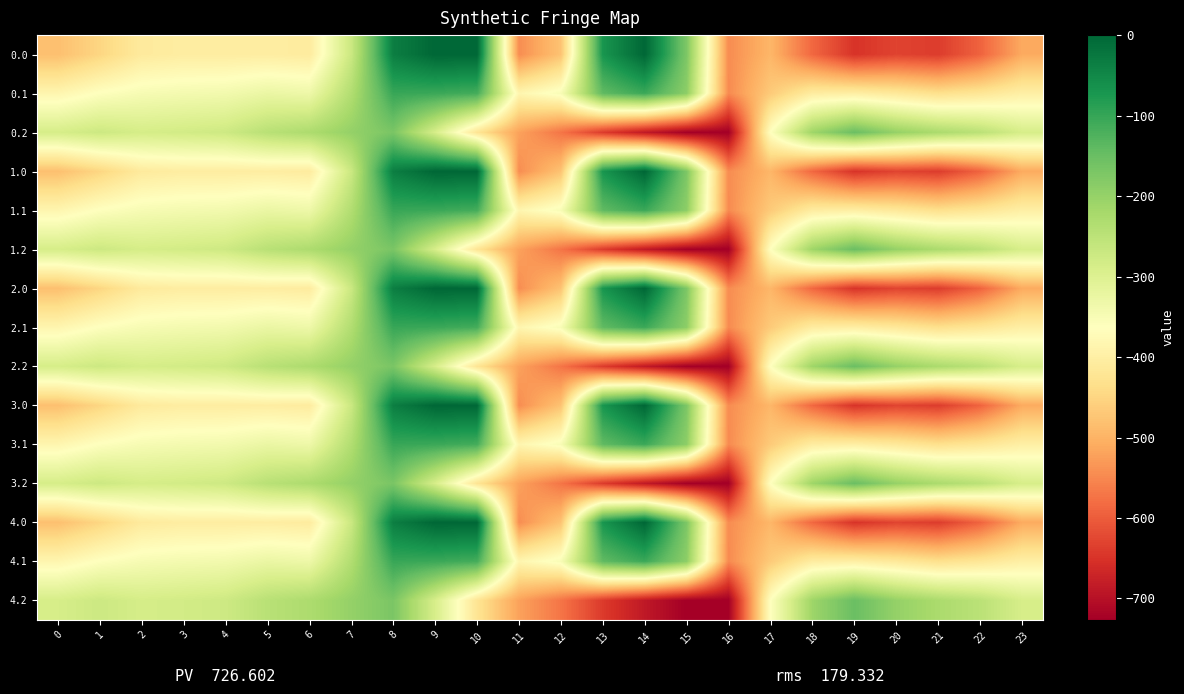

Reading right to left, list all the values displayed in this chart.

0.0: 23=-511.3	22=-592.3	21=-638.4	20=-629.9	19=-649.2	18=-586.7	17=-494.8	16=-545.4	15=-172.8	14=-0.3	13=-70.2	12=-477.2	11=-544.3	10=0.0	9=0.0	8=-35.0	7=-270.7	6=-408.0	5=-403.8	4=-404.9	3=-404.4	2=-410.3	1=-449.5	0=-482.0
0.1: 23=-399.4	22=-419.9	21=-432.4	20=-414.5	19=-400.2	18=-405.4	17=-466.6	16=-547.3	15=-190.4	14=-105.5	13=-141.2	12=-350.8	11=-384.7	10=-114.0	9=-104.8	8=-102.3	7=-234.9	6=-332.2	5=-325.7	4=-339.6	3=-342.7	2=-347.9	1=-361.1	0=-384.6
0.2: 23=-287.5	22=-247.4	21=-226.4	20=-199.2	19=-151.0	18=-210.0	17=-362.4	16=-726.6	15=-725.8	14=-687.4	13=-640.4	12=-571.2	11=-520.6	10=-423.5	9=-288.5	8=-169.5	7=-199.0	6=-228.8	5=-245.0	4=-274.4	3=-281.0	2=-285.5	1=-272.7	0=-287.1
1.0: 23=-511.3	22=-592.3	21=-638.4	20=-629.9	19=-649.2	18=-586.7	17=-494.8	16=-545.4	15=-172.8	14=-0.3	13=-70.2	12=-477.2	11=-544.3	10=0.0	9=0.0	8=-35.0	7=-270.7	6=-408.0	5=-403.8	4=-404.9	3=-404.4	2=-410.3	1=-449.5	0=-482.0
1.1: 23=-399.4	22=-419.9	21=-432.4	20=-414.5	19=-400.2	18=-405.4	17=-466.6	16=-547.3	15=-190.4	14=-105.5	13=-141.2	12=-350.8	11=-384.7	10=-114.0	9=-104.8	8=-102.3	7=-234.9	6=-332.2	5=-325.7	4=-339.6	3=-342.7	2=-347.9	1=-361.1	0=-384.6
1.2: 23=-287.5	22=-247.4	21=-226.4	20=-199.2	19=-151.0	18=-210.0	17=-362.4	16=-726.6	15=-725.8	14=-687.4	13=-640.4	12=-571.2	11=-520.6	10=-423.5	9=-288.5	8=-169.5	7=-199.0	6=-228.8	5=-245.0	4=-274.4	3=-281.0	2=-285.5	1=-272.7	0=-287.1
2.0: 23=-511.3	22=-592.3	21=-638.4	20=-629.9	19=-649.2	18=-586.7	17=-494.8	16=-545.4	15=-172.8	14=-0.3	13=-70.2	12=-477.2	11=-544.3	10=0.0	9=0.0	8=-35.0	7=-270.7	6=-408.0	5=-403.8	4=-404.9	3=-404.4	2=-410.3	1=-449.5	0=-482.0
2.1: 23=-399.4	22=-419.9	21=-432.4	20=-414.5	19=-400.2	18=-405.4	17=-466.6	16=-547.3	15=-190.4	14=-105.5	13=-141.2	12=-350.8	11=-384.7	10=-114.0	9=-104.8	8=-102.3	7=-234.9	6=-332.2	5=-325.7	4=-339.6	3=-342.7	2=-347.9	1=-361.1	0=-384.6
2.2: 23=-287.5	22=-247.4	21=-226.4	20=-199.2	19=-151.0	18=-210.0	17=-362.4	16=-726.6	15=-725.8	14=-687.4	13=-640.4	12=-571.2	11=-520.6	10=-423.5	9=-288.5	8=-169.5	7=-199.0	6=-228.8	5=-245.0	4=-274.4	3=-281.0	2=-285.5	1=-272.7	0=-287.1
3.0: 23=-511.3	22=-592.3	21=-638.4	20=-629.9	19=-649.2	18=-586.7	17=-494.8	16=-545.4	15=-172.8	14=-0.3	13=-70.2	12=-477.2	11=-544.3	10=0.0	9=0.0	8=-35.0	7=-270.7	6=-408.0	5=-403.8	4=-404.9	3=-404.4	2=-410.3	1=-449.5	0=-482.0
3.1: 23=-399.4	22=-419.9	21=-432.4	20=-414.5	19=-400.2	18=-405.4	17=-466.6	16=-547.3	15=-190.4	14=-105.5	13=-141.2	12=-350.8	11=-384.7	10=-114.0	9=-104.8	8=-102.3	7=-234.9	6=-332.2	5=-325.7	4=-339.6	3=-342.7	2=-347.9	1=-361.1	0=-384.6
3.2: 23=-287.5	22=-247.4	21=-226.4	20=-199.2	19=-151.0	18=-210.0	17=-362.4	16=-726.6	15=-725.8	14=-687.4	13=-640.4	12=-571.2	11=-520.6	10=-423.5	9=-288.5	8=-169.5	7=-199.0	6=-228.8	5=-245.0	4=-274.4	3=-281.0	2=-285.5	1=-272.7	0=-287.1
4.0: 23=-511.3	22=-592.3	21=-638.4	20=-629.9	19=-649.2	18=-586.7	17=-494.8	16=-545.4	15=-172.8	14=-0.3	13=-70.2	12=-477.2	11=-544.3	10=0.0	9=0.0	8=-35.0	7=-270.7	6=-408.0	5=-403.8	4=-404.9	3=-404.4	2=-410.3	1=-449.5	0=-482.0
4.1: 23=-399.4	22=-419.9	21=-432.4	20=-414.5	19=-400.2	18=-405.4	17=-466.6	16=-547.3	15=-190.4	14=-105.5	13=-141.2	12=-350.8	11=-384.7	10=-114.0	9=-104.8	8=-102.3	7=-234.9	6=-332.2	5=-325.7	4=-339.6	3=-342.7	2=-347.9	1=-361.1	0=-384.6
4.2: 23=-287.5	22=-247.4	21=-226.4	20=-199.2	19=-151.0	18=-210.0	17=-362.4	16=-726.6	15=-725.8	14=-687.4	13=-640.4	12=-571.2	11=-520.6	10=-423.5	9=-288.5	8=-169.5	7=-199.0	6=-228.8	5=-245.0	4=-274.4	3=-281.0	2=-285.5	1=-272.7	0=-287.1